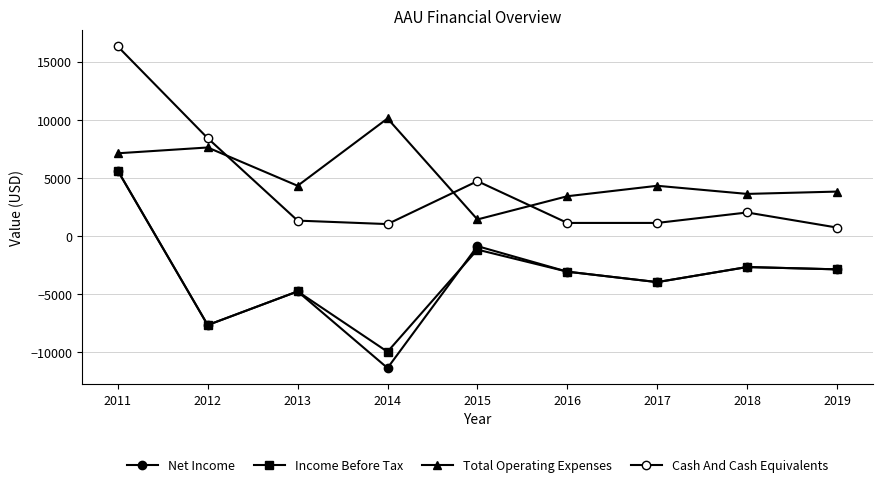

Which series has the largest total across all categories?

Total Operating Expenses